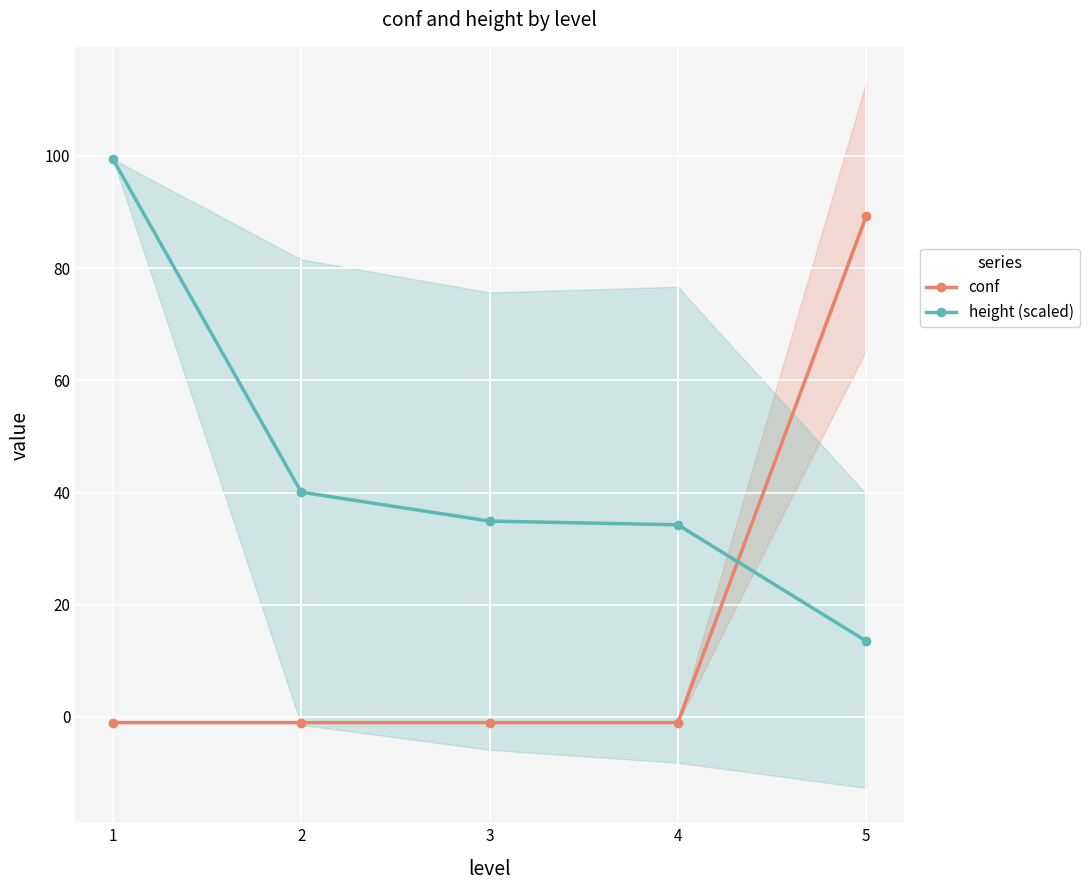

What is the lowest value of the height (scaled) series?

13.5